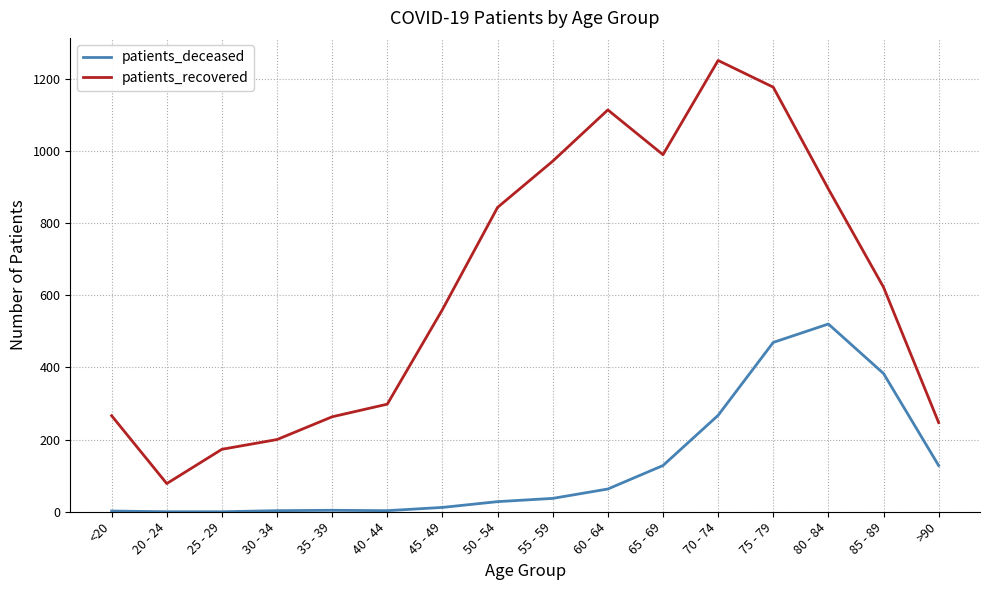

True or false: patients_recovered has a value of 236 at 80 - 84.

False